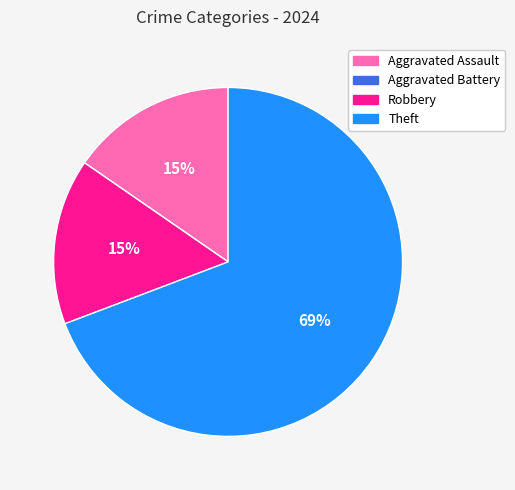

The Aggravated Assault slice represents 15% of the pie. True or false?

True